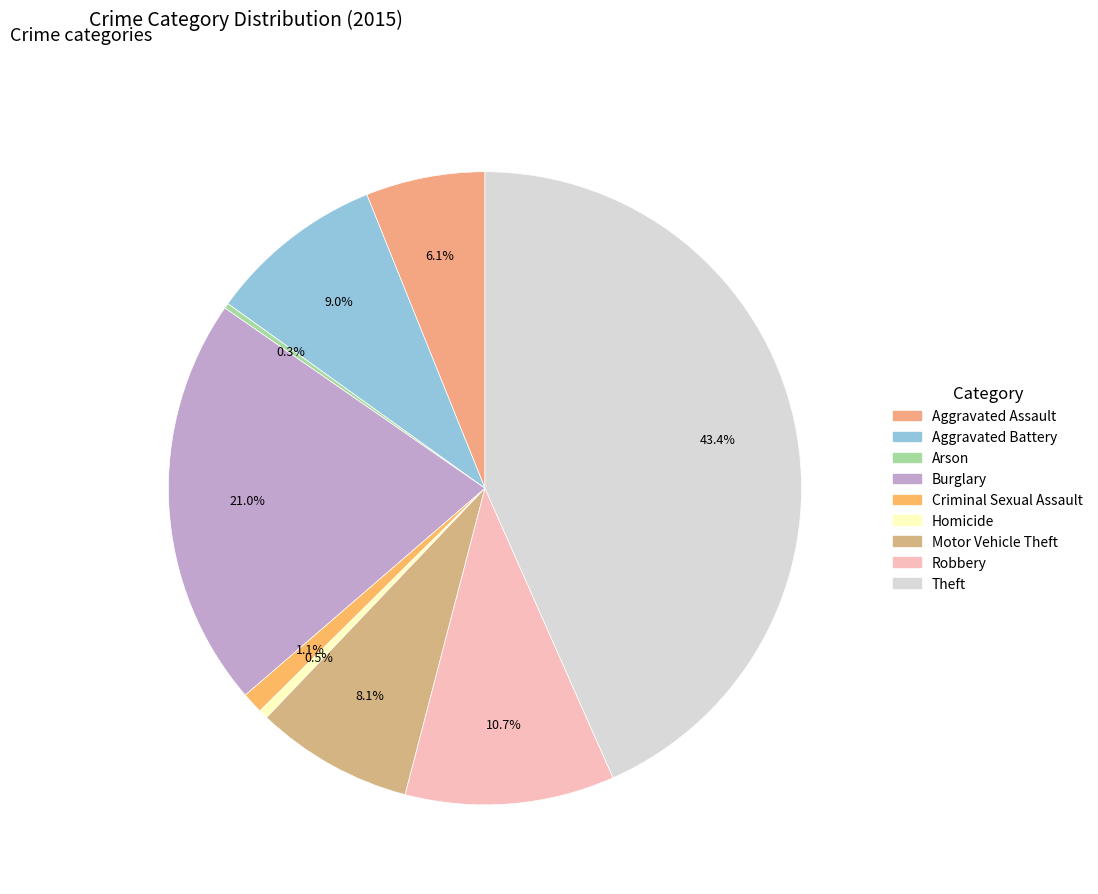

The Motor Vehicle Theft slice represents 3% of the pie. True or false?

False